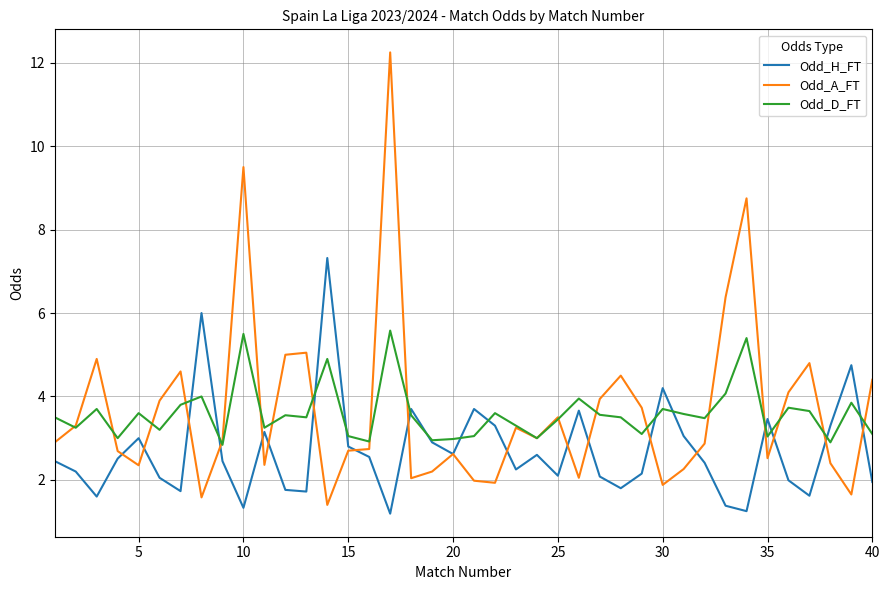

Which series has the widest spread of values?

Odd_A_FT